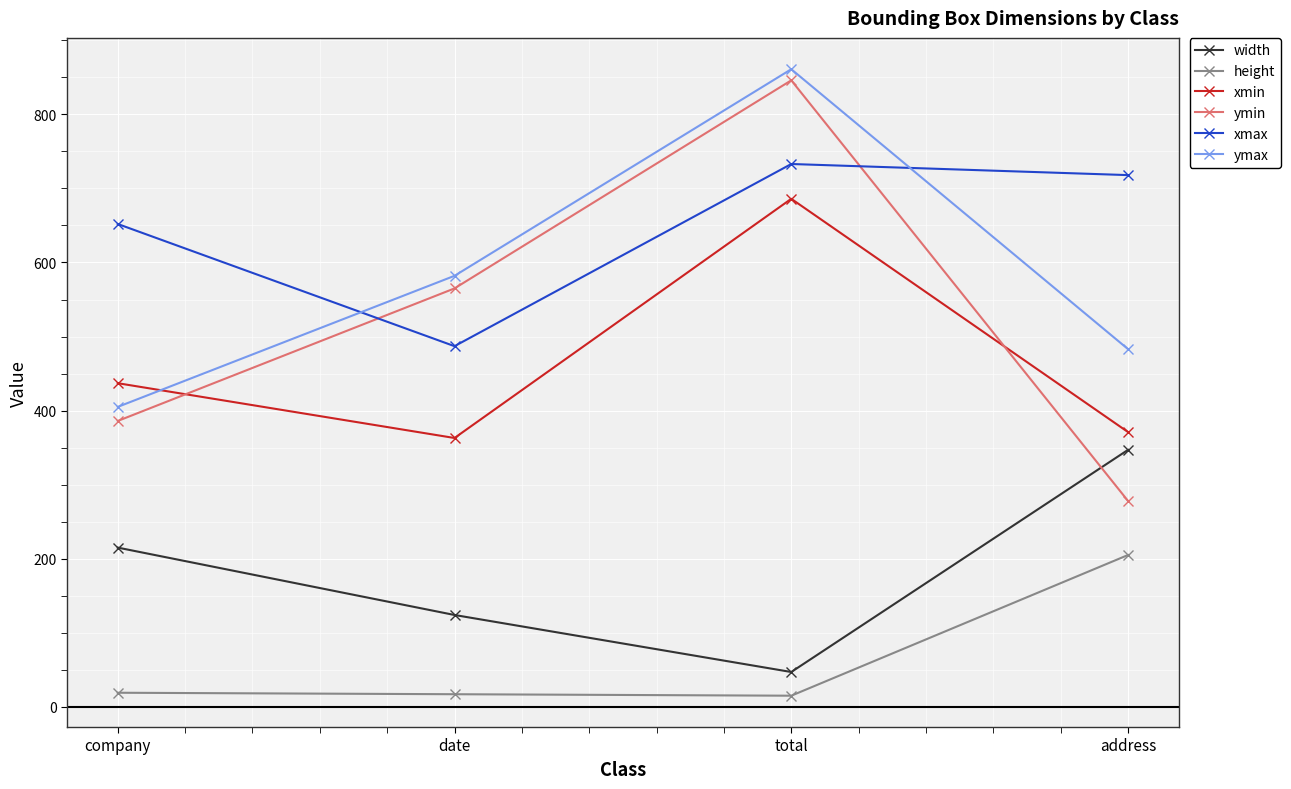

Is it true that ymin equals 203 at total?

False